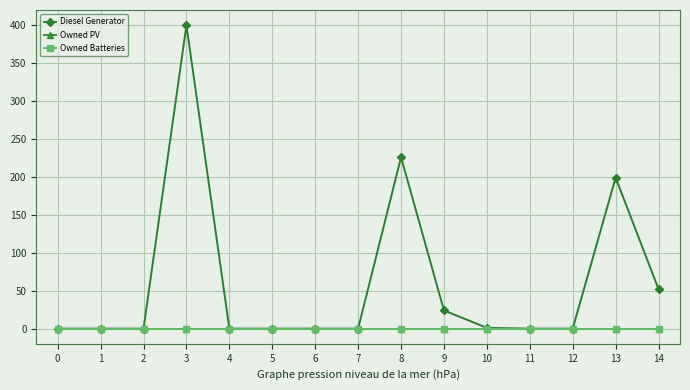

True or false: Owned PV and Owned Batteries cross at least once.

False